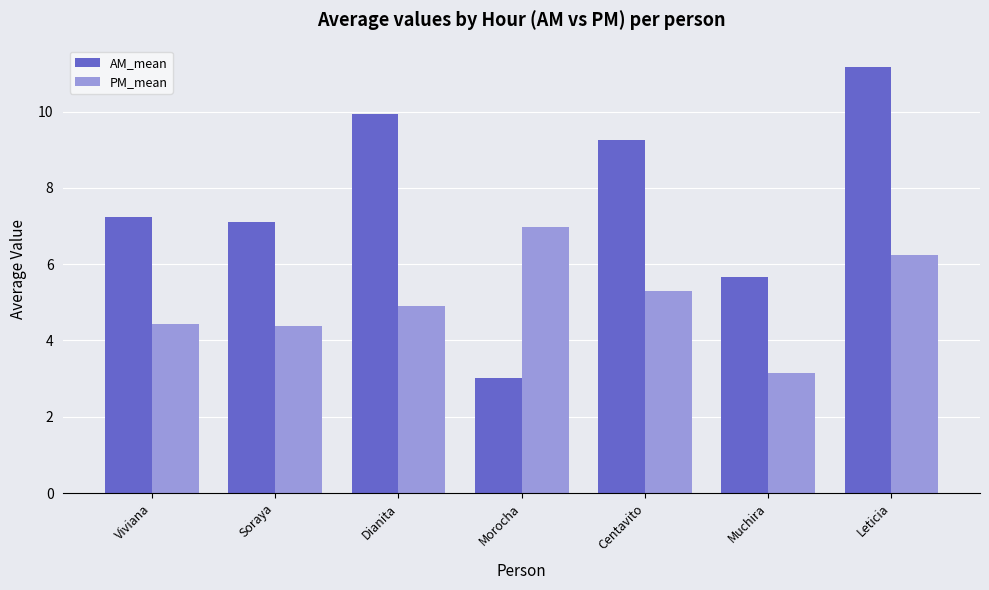

At how many categories does at least one series exceed 8?

3